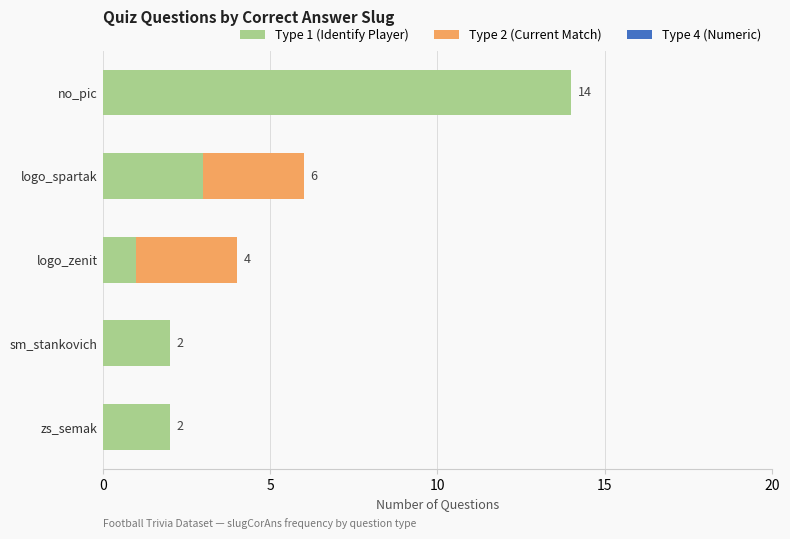

At which category is the sum across all series the highest?

no_pic